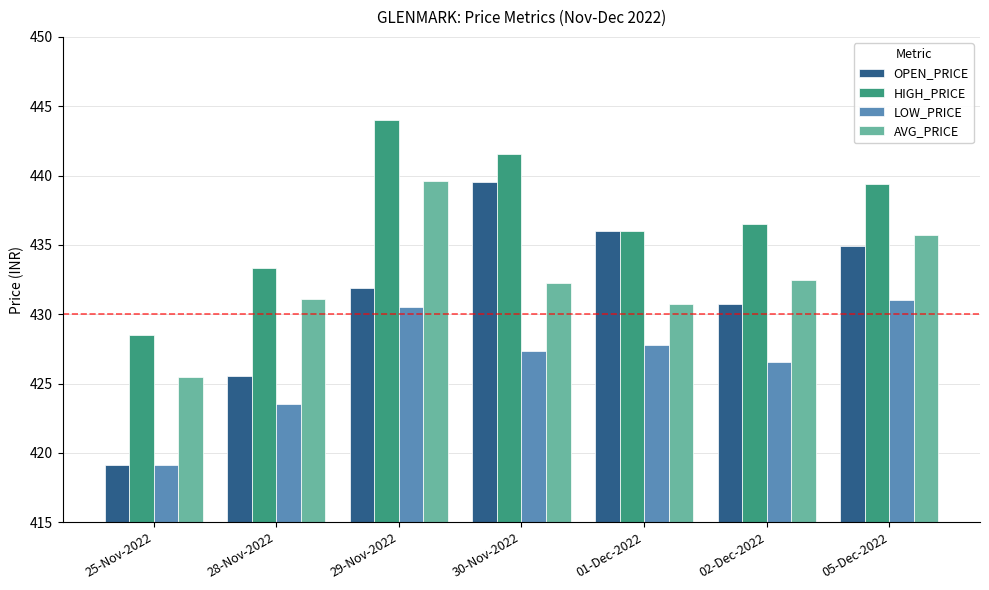

What is the sum of the LOW_PRICE values at 01-Dec-2022 and 02-Dec-2022?

854.3